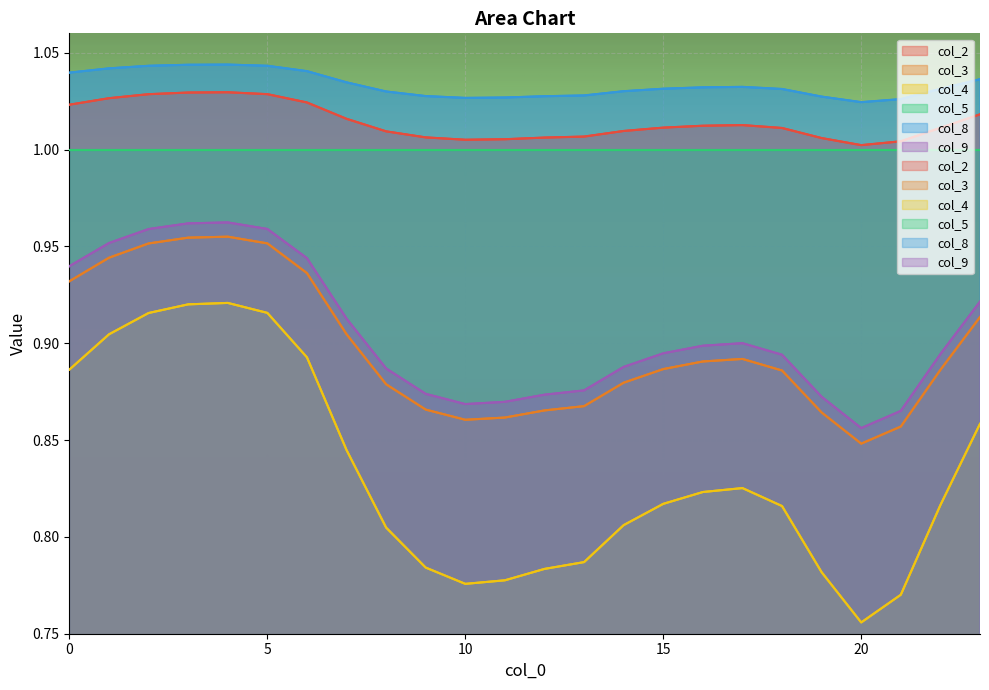

At which category does the chart reach its minimum across all series?

20